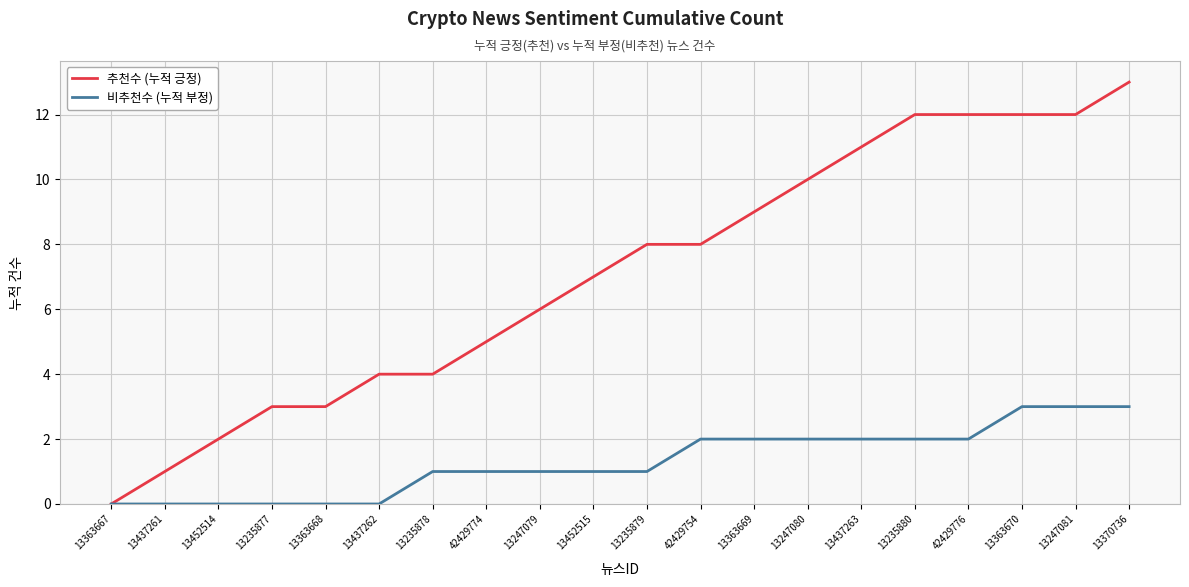

What position from the left is 13363669?

13